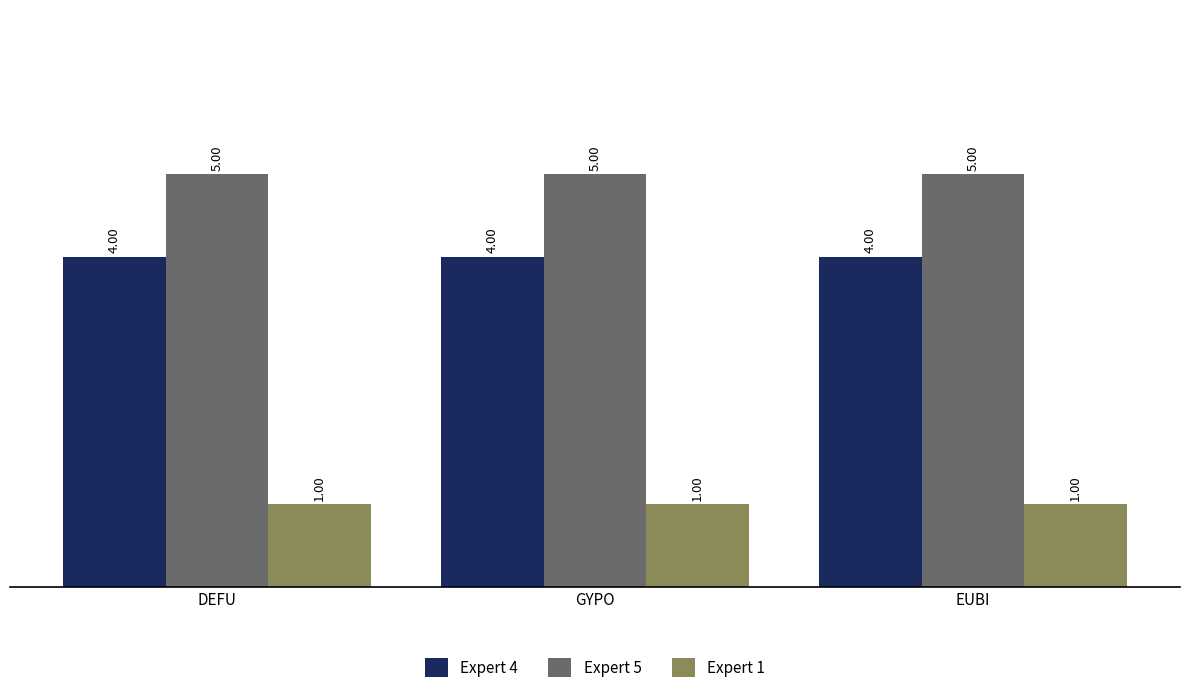

Are the bars grouped side by side (vs. stacked)?

Yes